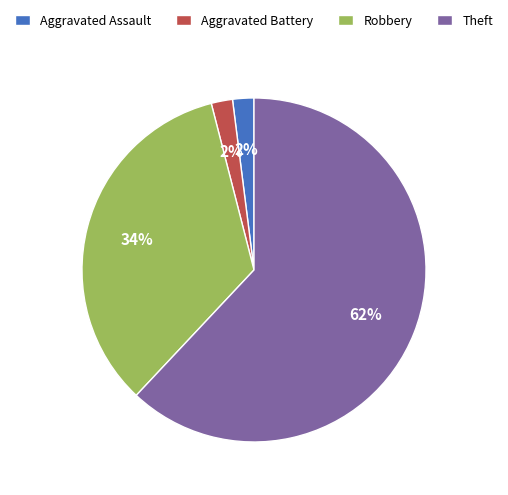

Which has a higher value, Robbery or Aggravated Assault?

Robbery